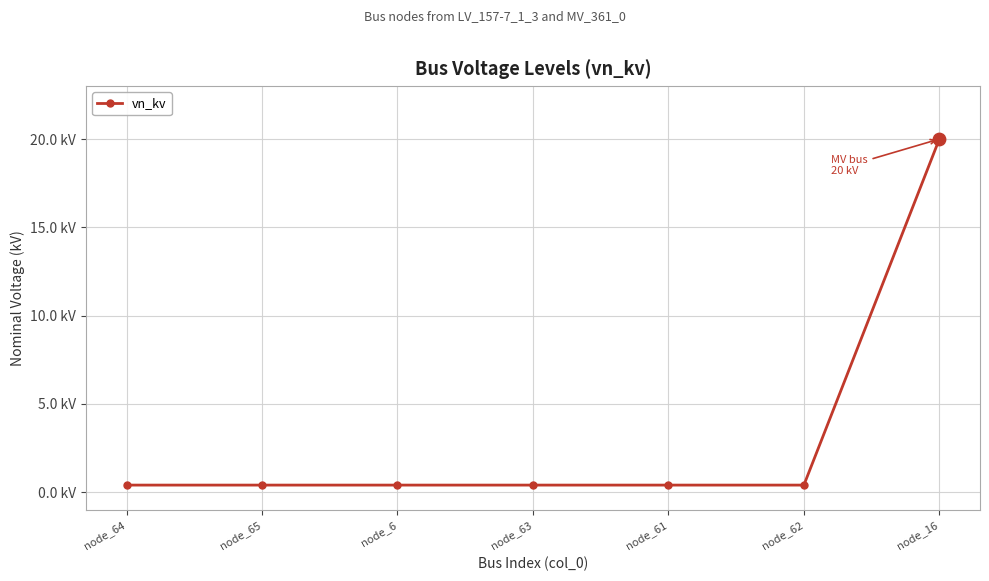

Which has a higher value, node_64 or node_61?

node_64